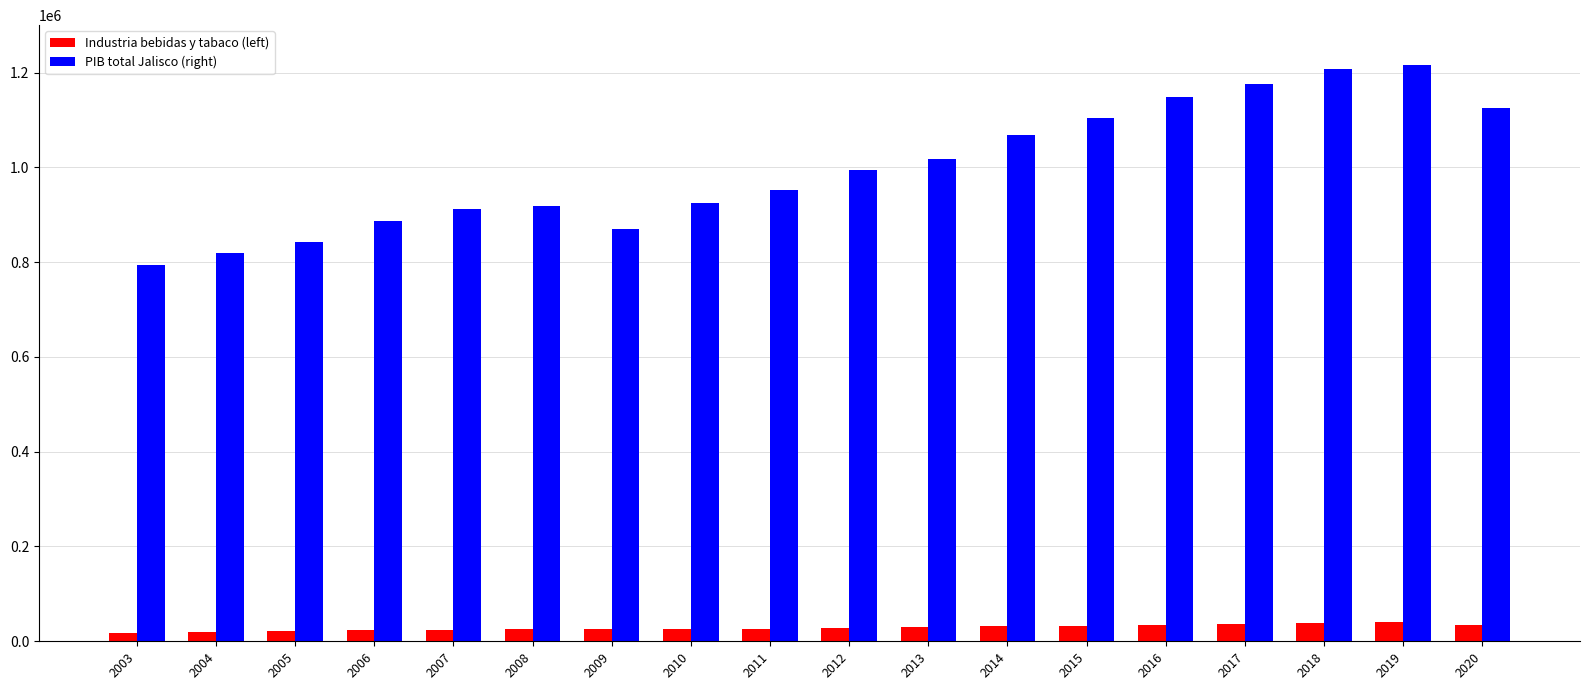

The value of PIB total Jalisco (right) at 2011 is 1432259.9. True or false?

False